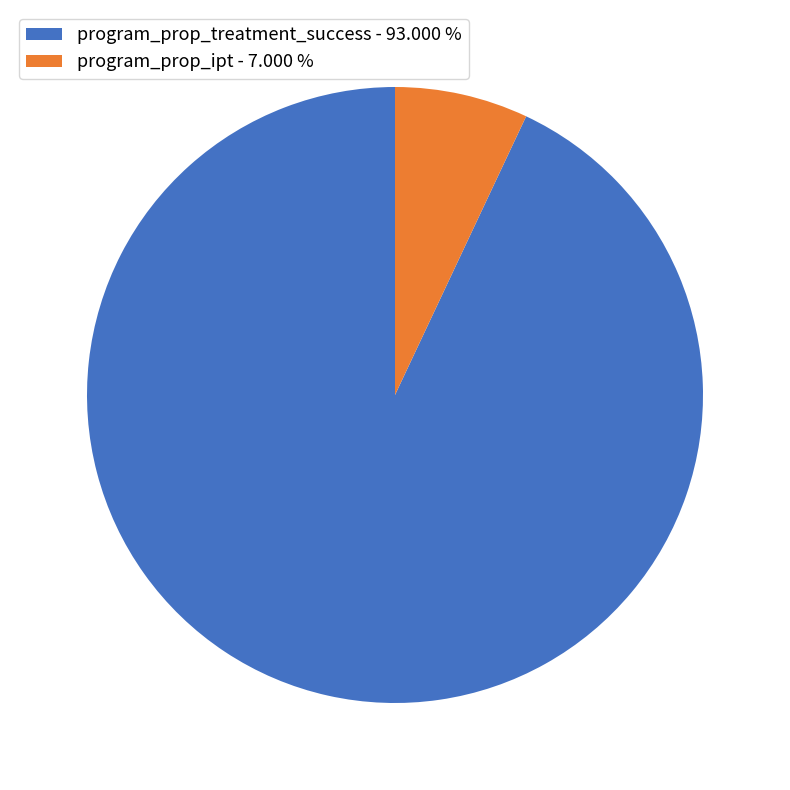

Which category has the biggest portion of the pie?

program_prop_treatment_success